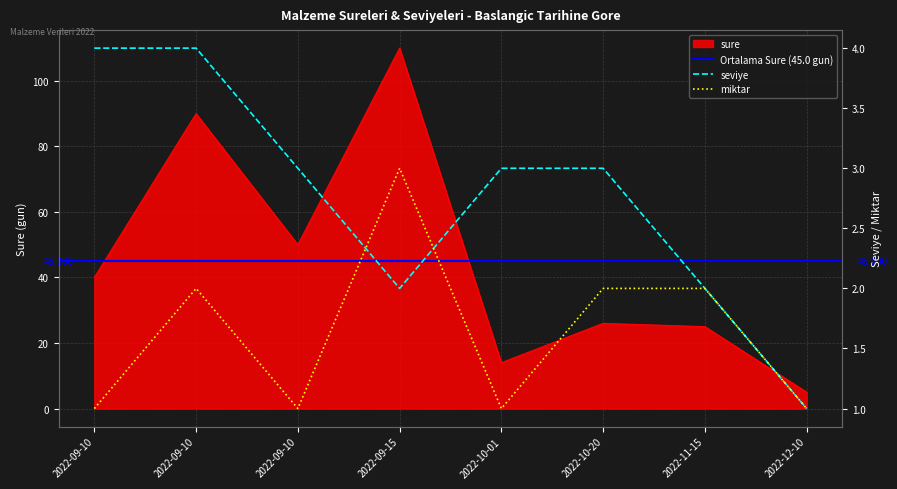

Which series has the largest total across all categories?

sure